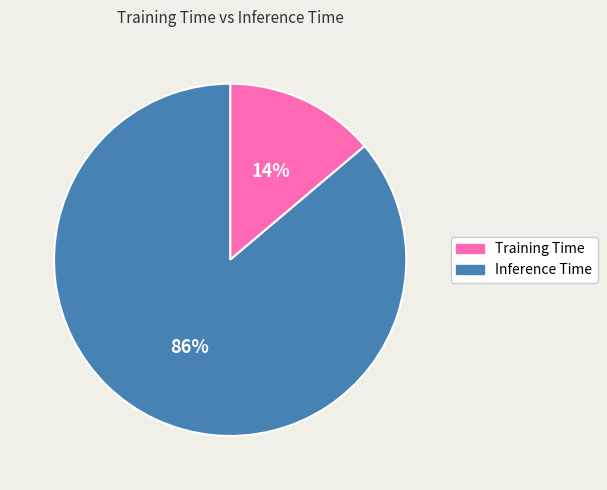

The Training Time slice represents 2% of the pie. True or false?

False